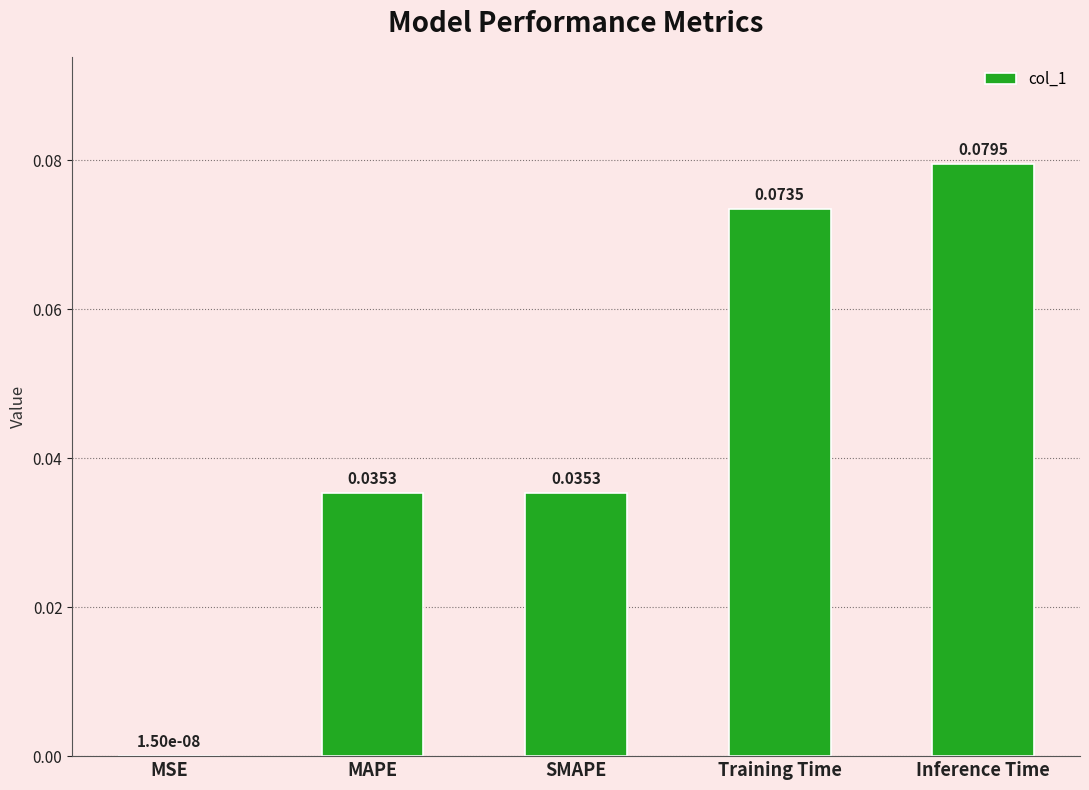

How many data points does each series have?

5